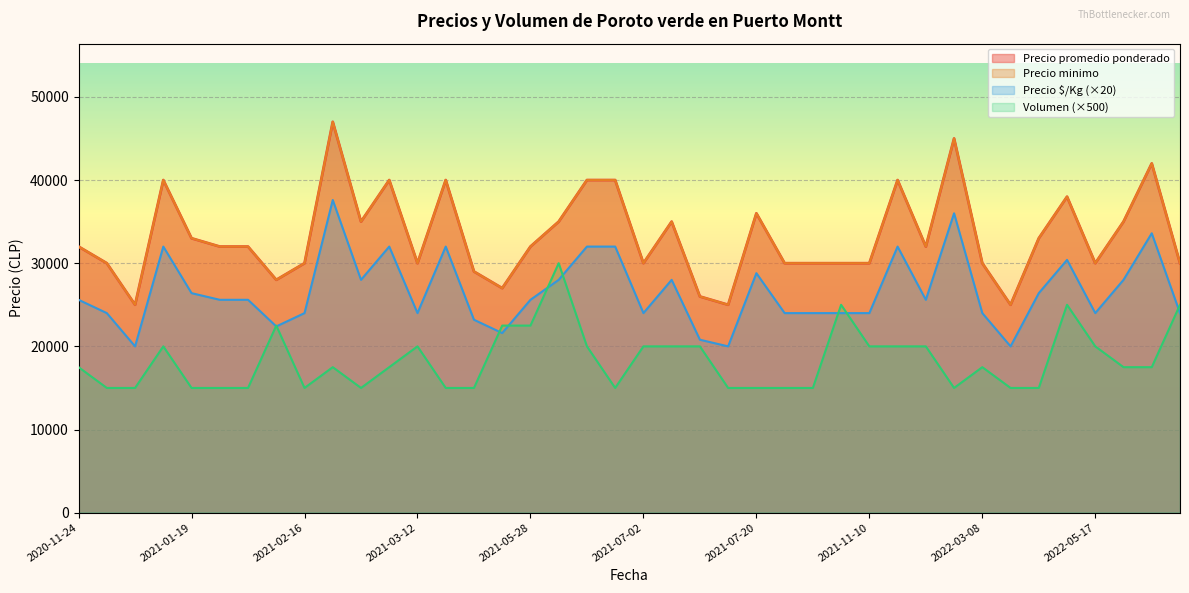

Reading left to right, extract all data points from this chart.

Precio promedio ponderado: 2020-11-24=32000	2020-11-27=30000	2021-01-05=25000	2021-01-15=40000	2021-01-19=33000	2021-02-05=32000	2021-02-09=32000	2021-02-12=28000	2021-02-16=30000	2021-02-26=47000	2021-03-05=35000	2021-03-09=40000	2021-03-12=30000	2021-03-23=40000	2021-04-09=29000	2021-05-11=27000	2021-05-28=32000	2021-06-18=35000	2021-06-22=40000	2021-06-29=40000	2021-07-02=30000	2021-07-06=35000	2021-07-09=26000	2021-07-15=25000	2021-07-20=36000	2021-09-03=30000	2021-09-07=30000	2021-10-22=30000	2021-11-10=30000	2022-01-07=40000	2022-02-15=32000	2022-02-18=45000	2022-03-08=30000	2022-03-25=25000	2022-04-05=33000	2022-05-10=38000	2022-05-17=30000	2022-05-20=35000	2022-05-24=42000	2022-06-03=30000
Precio minimo: 2020-11-24=32000	2020-11-27=30000	2021-01-05=25000	2021-01-15=40000	2021-01-19=33000	2021-02-05=32000	2021-02-09=32000	2021-02-12=28000	2021-02-16=30000	2021-02-26=47000	2021-03-05=35000	2021-03-09=40000	2021-03-12=30000	2021-03-23=40000	2021-04-09=29000	2021-05-11=27000	2021-05-28=32000	2021-06-18=35000	2021-06-22=40000	2021-06-29=40000	2021-07-02=30000	2021-07-06=35000	2021-07-09=26000	2021-07-15=25000	2021-07-20=36000	2021-09-03=30000	2021-09-07=30000	2021-10-22=30000	2021-11-10=30000	2022-01-07=40000	2022-02-15=32000	2022-02-18=45000	2022-03-08=30000	2022-03-25=25000	2022-04-05=33000	2022-05-10=38000	2022-05-17=30000	2022-05-20=35000	2022-05-24=42000	2022-06-03=30000
Precio Kg: 2020-11-24=25600	2020-11-27=24000	2021-01-05=20000	2021-01-15=32000	2021-01-19=26400	2021-02-05=25600	2021-02-09=25600	2021-02-12=22400	2021-02-16=24000	2021-02-26=37600	2021-03-05=28000	2021-03-09=32000	2021-03-12=24000	2021-03-23=32000	2021-04-09=23200	2021-05-11=21600	2021-05-28=25600	2021-06-18=28000	2021-06-22=32000	2021-06-29=32000	2021-07-02=24000	2021-07-06=28000	2021-07-09=20800	2021-07-15=20000	2021-07-20=28800	2021-09-03=24000	2021-09-07=24000	2021-10-22=24000	2021-11-10=24000	2022-01-07=32000	2022-02-15=25600	2022-02-18=36000	2022-03-08=24000	2022-03-25=20000	2022-04-05=26400	2022-05-10=30400	2022-05-17=24000	2022-05-20=28000	2022-05-24=33600	2022-06-03=24000
Volumen: 2020-11-24=17500	2020-11-27=15000	2021-01-05=15000	2021-01-15=20000	2021-01-19=15000	2021-02-05=15000	2021-02-09=15000	2021-02-12=22500	2021-02-16=15000	2021-02-26=17500	2021-03-05=15000	2021-03-09=17500	2021-03-12=20000	2021-03-23=15000	2021-04-09=15000	2021-05-11=22500	2021-05-28=22500	2021-06-18=30000	2021-06-22=20000	2021-06-29=15000	2021-07-02=20000	2021-07-06=20000	2021-07-09=20000	2021-07-15=15000	2021-07-20=15000	2021-09-03=15000	2021-09-07=15000	2021-10-22=25000	2021-11-10=20000	2022-01-07=20000	2022-02-15=20000	2022-02-18=15000	2022-03-08=17500	2022-03-25=15000	2022-04-05=15000	2022-05-10=25000	2022-05-17=20000	2022-05-20=17500	2022-05-24=17500	2022-06-03=25000